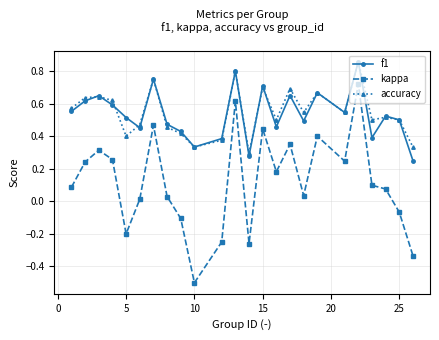

True or false: f1 has more than 0 points higher than both neighbors.

True